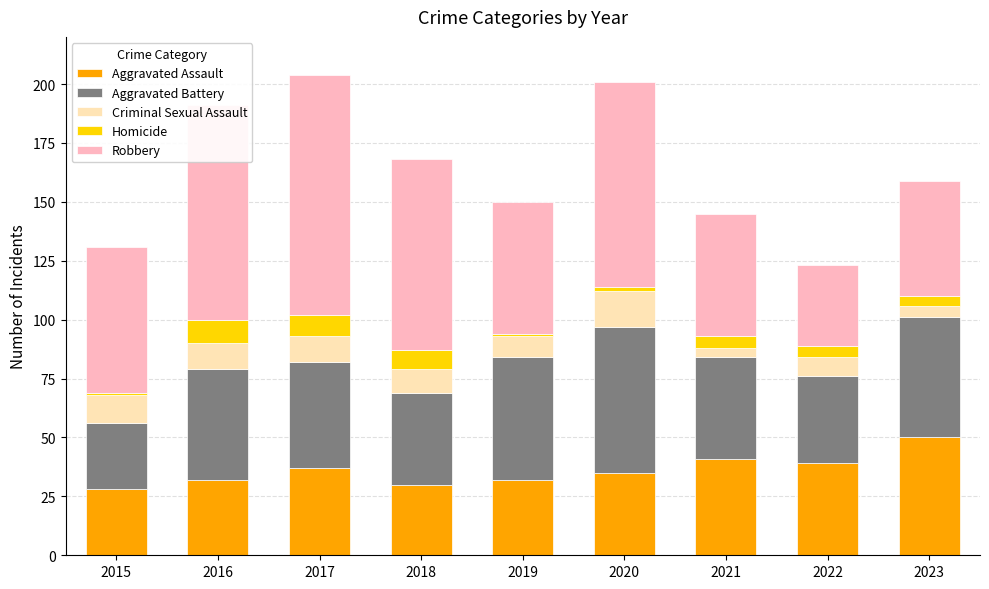

What is the total value across all series at 2016?

191